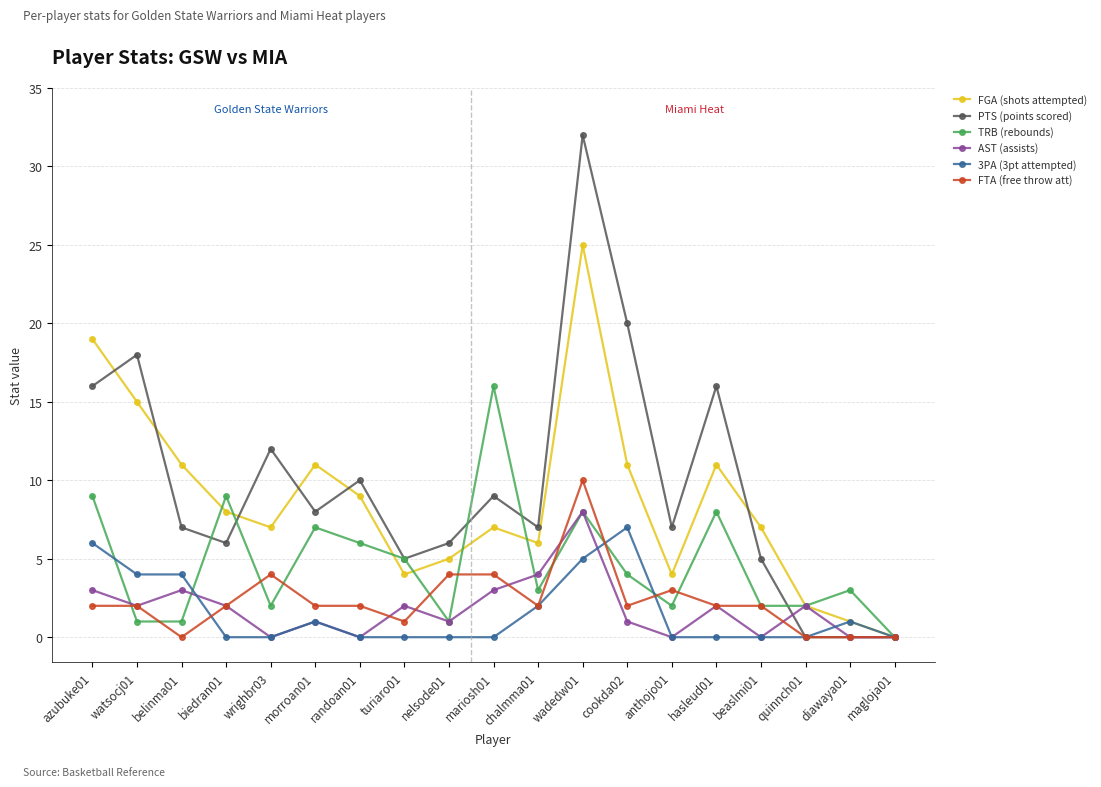

The value of AST (assists) at turiaro01 is 2. True or false?

True